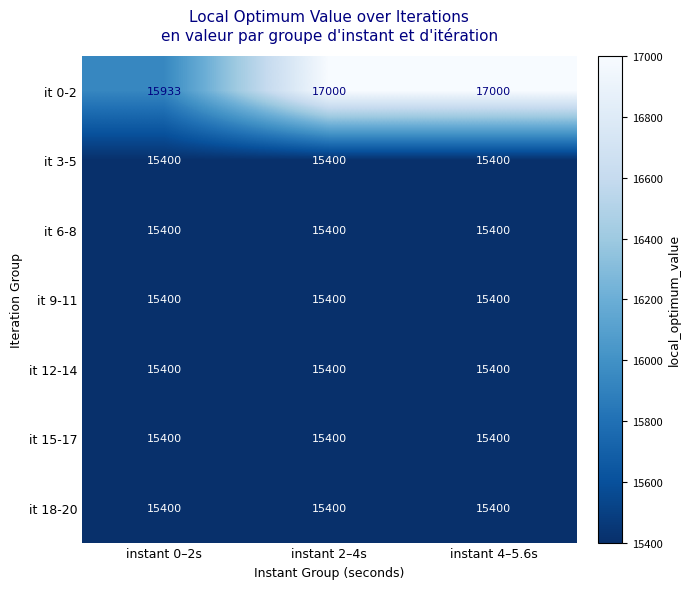

Which series has the largest total across all categories?

it 0-2